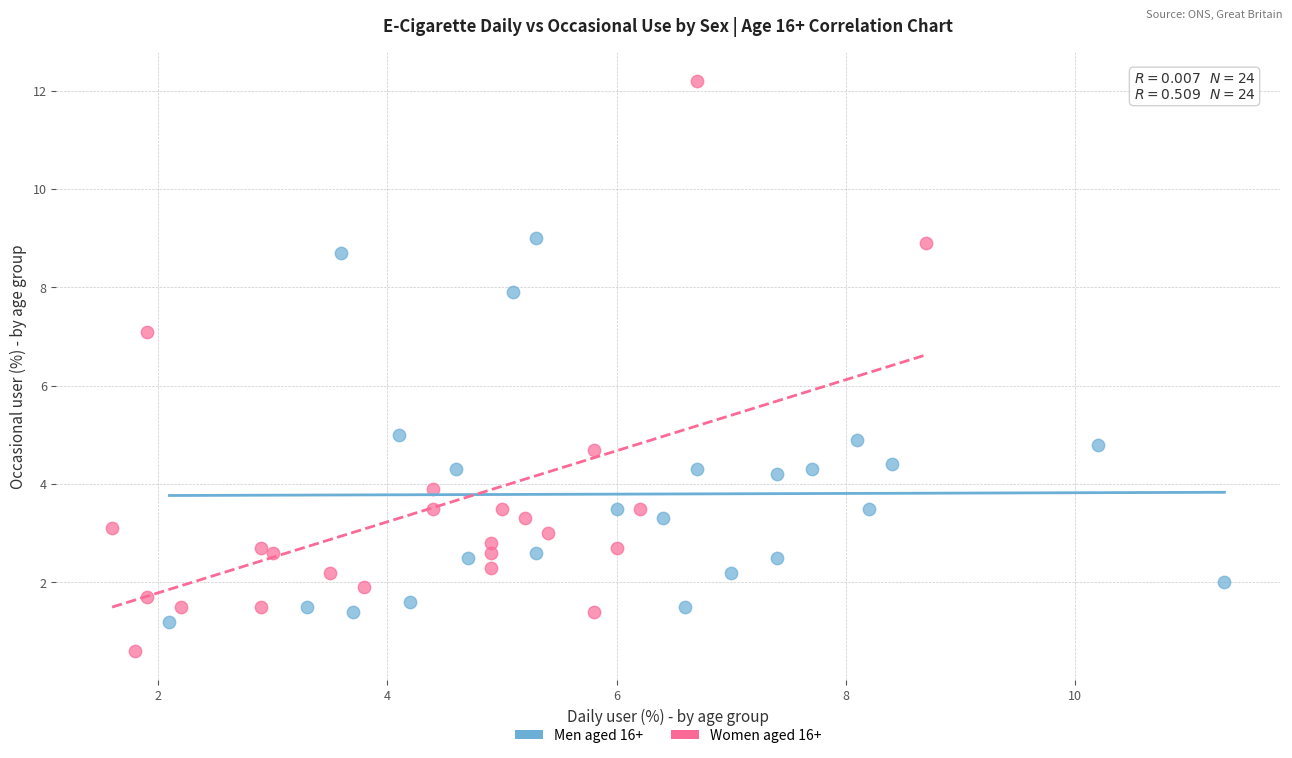

Which series reaches the maximum Y coordinate?

Women aged 16+